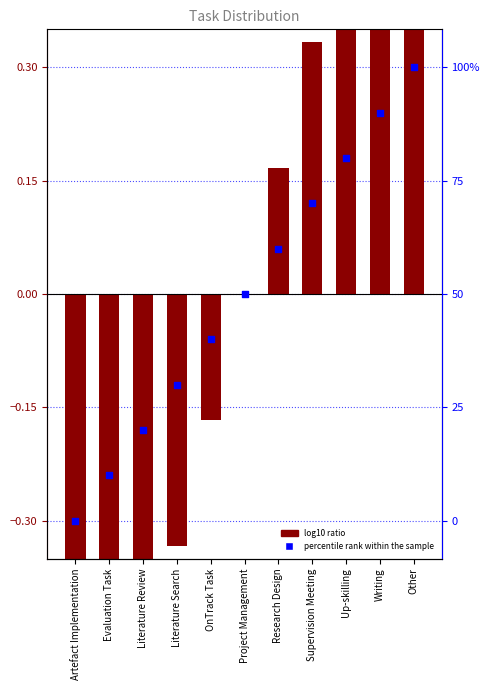

What is the total value across all series at OnTrack Task?

-0.2